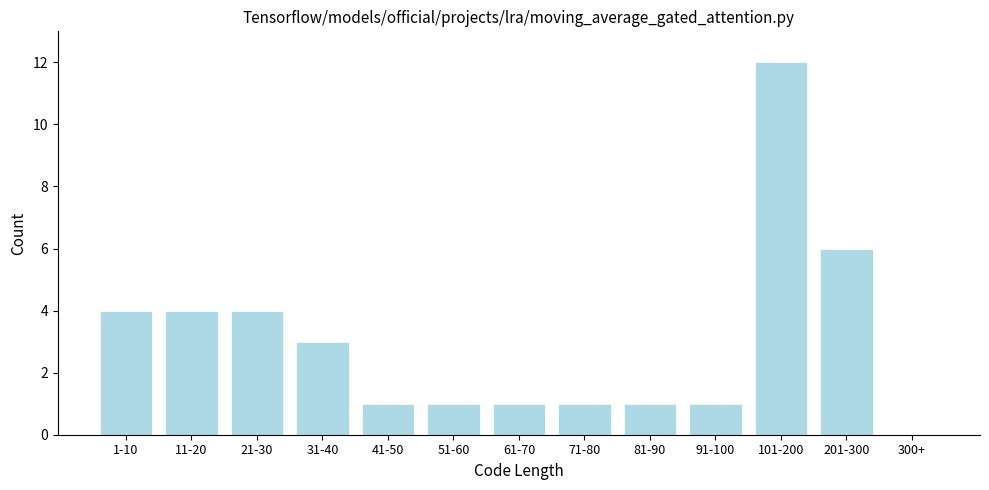

Reading left to right, transcribe all the data shown in this chart.

1-10=4	11-20=4	21-30=4	31-40=3	41-50=1	51-60=1	61-70=1	71-80=1	81-90=1	91-100=1	101-200=12	201-300=6	300+=0